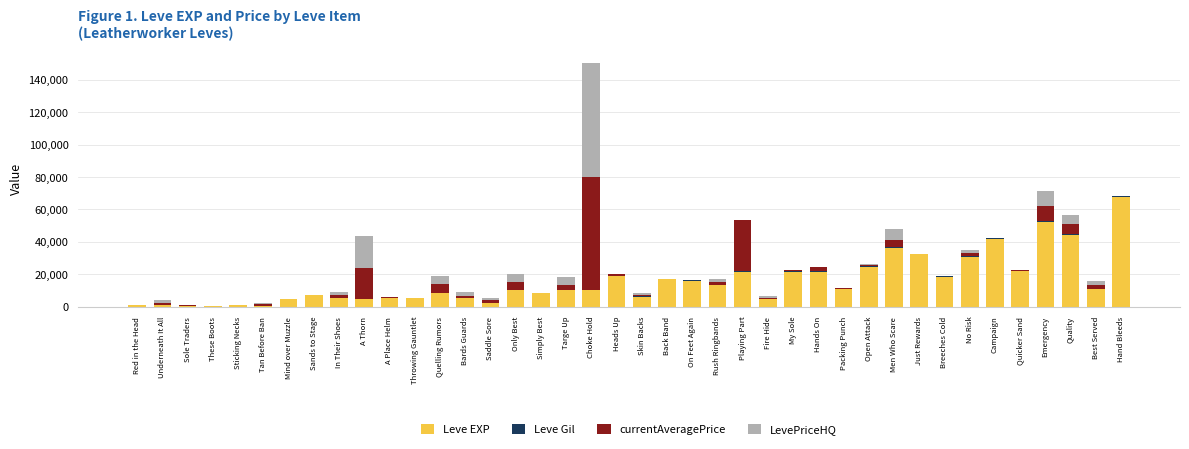

Which category has the highest value in the Leve EXP series?

Hand Bleeds